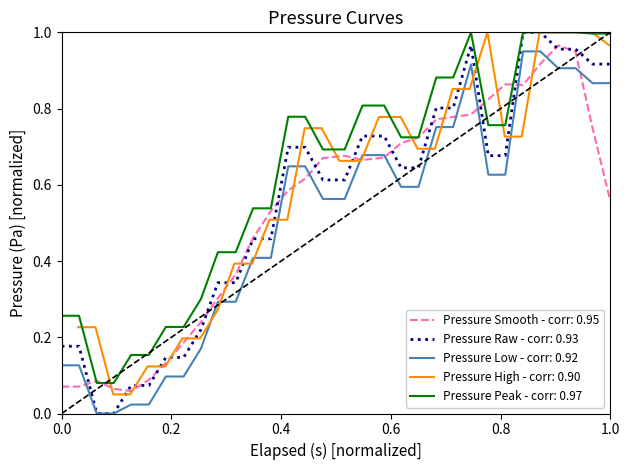

True or false: Pressure Peak - corr: 0.97 and Pressure Low - corr: 0.92 intersect in this chart.

False